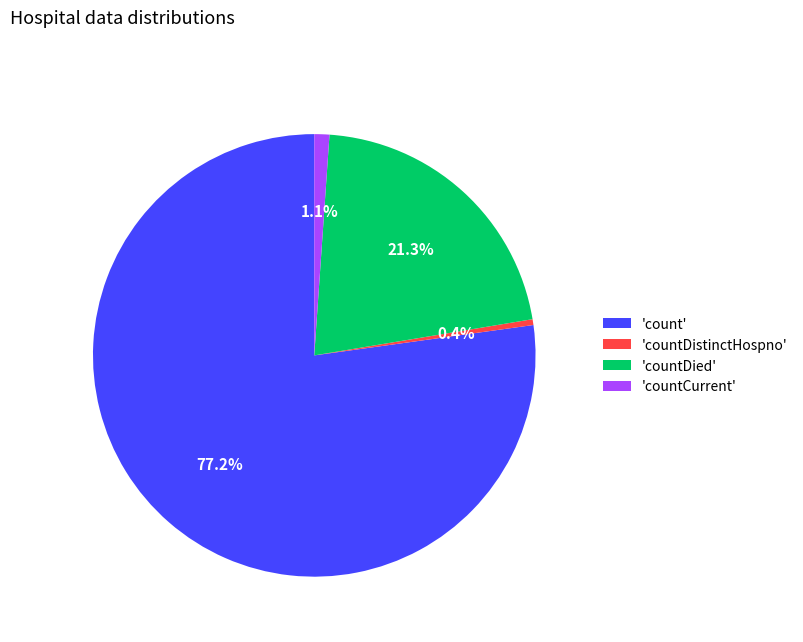

To the nearest percent, what is the average slice percentage?

25%